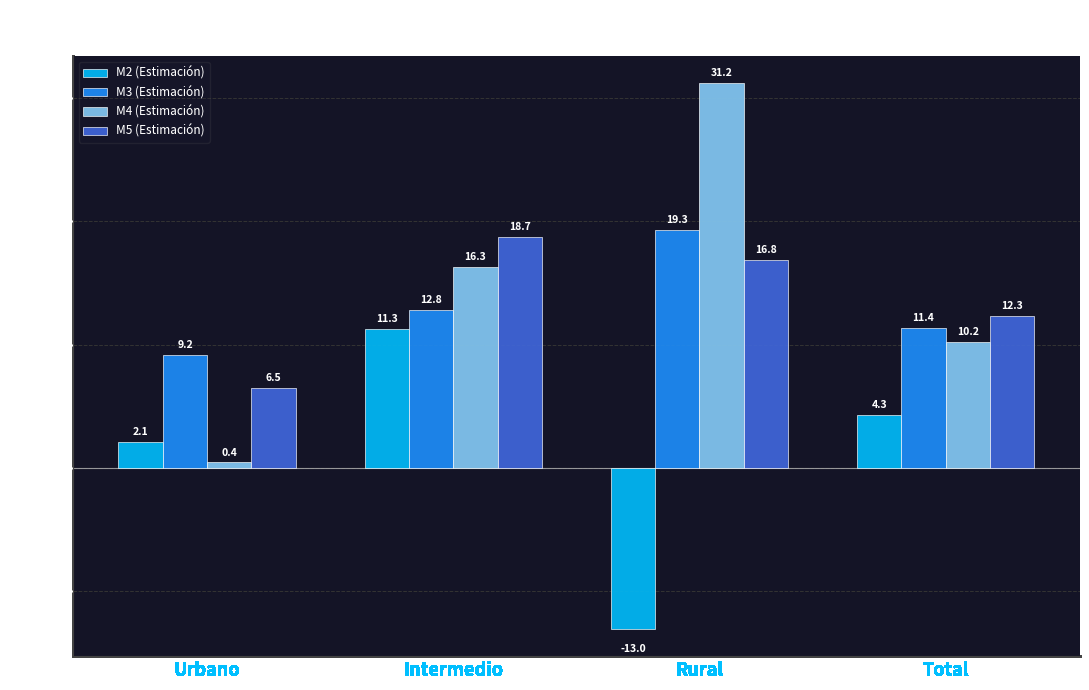

The M5 (Estimación) series shows 6.5 at Urbano. True or false?

True